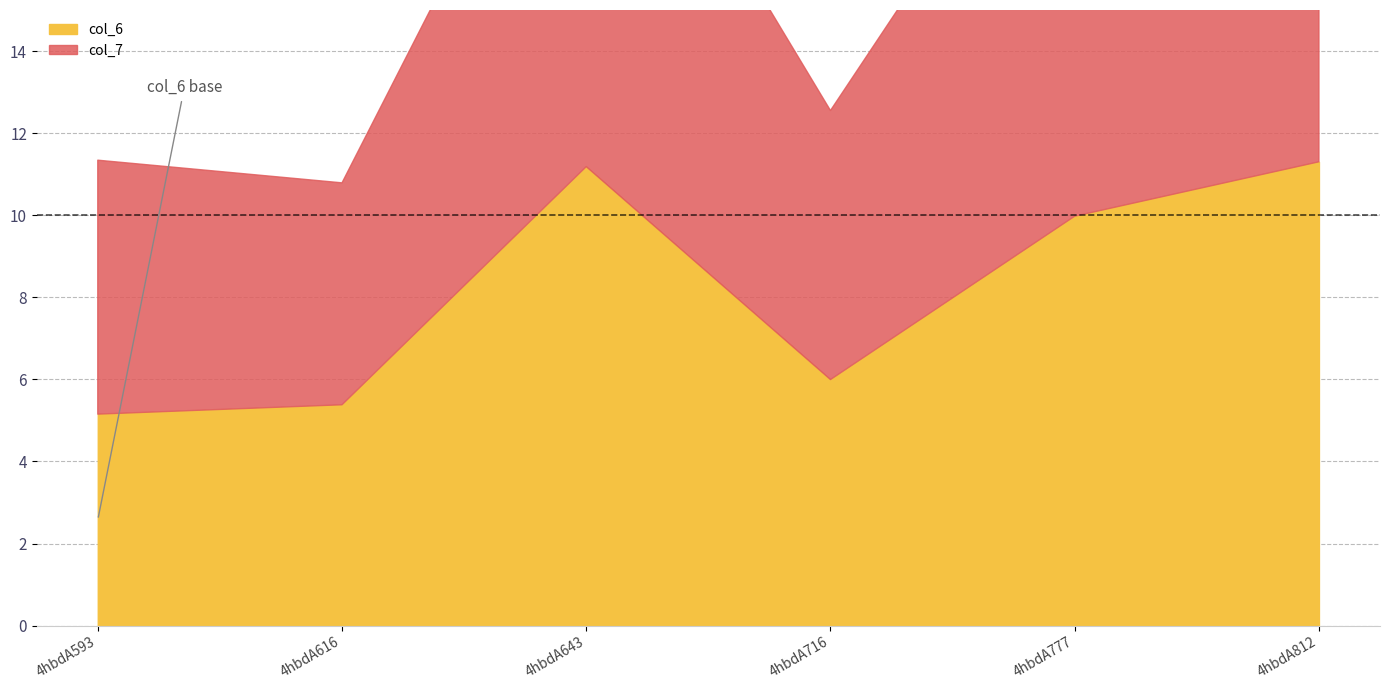

Which series ends up on top after the final intersection of col_6 and col_7?

col_6